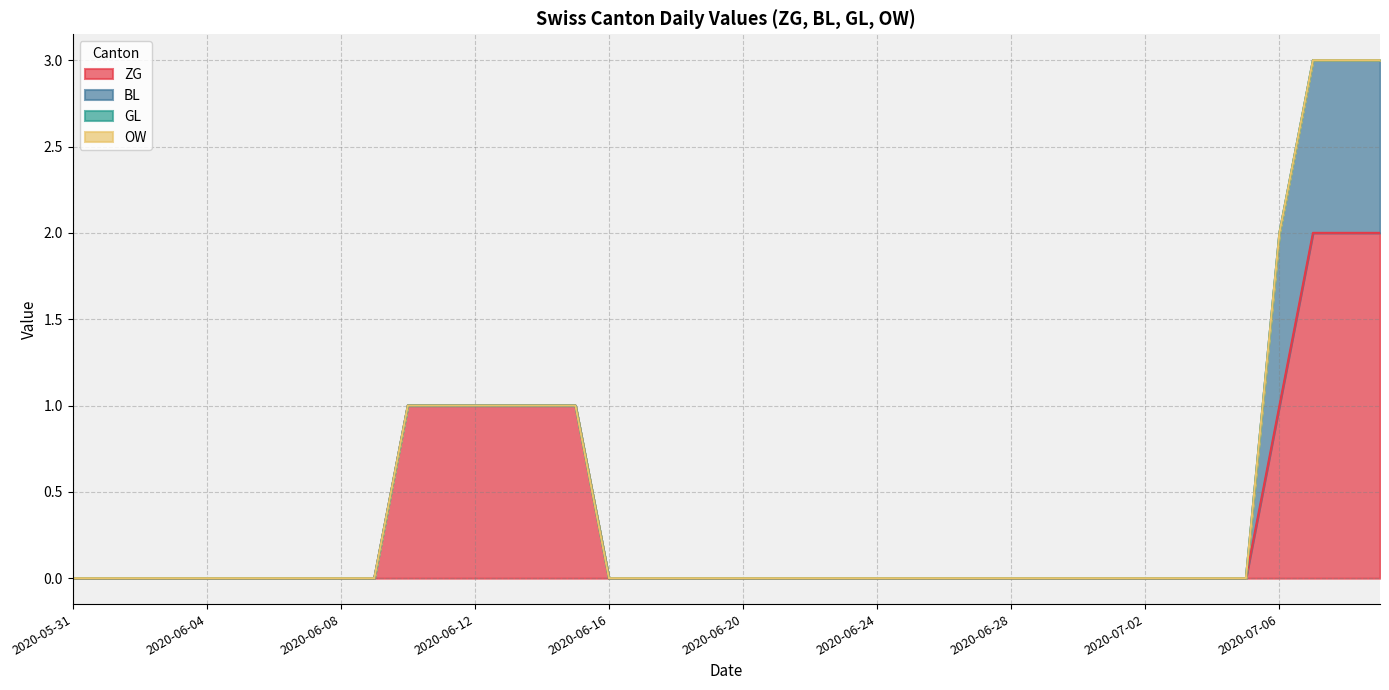

Is it true that BL equals 0 at 2020-06-17?

True